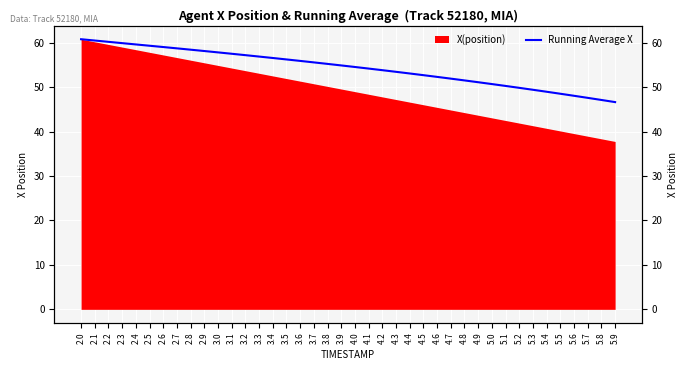

What is the label of the 33rd point from the right?

2.7